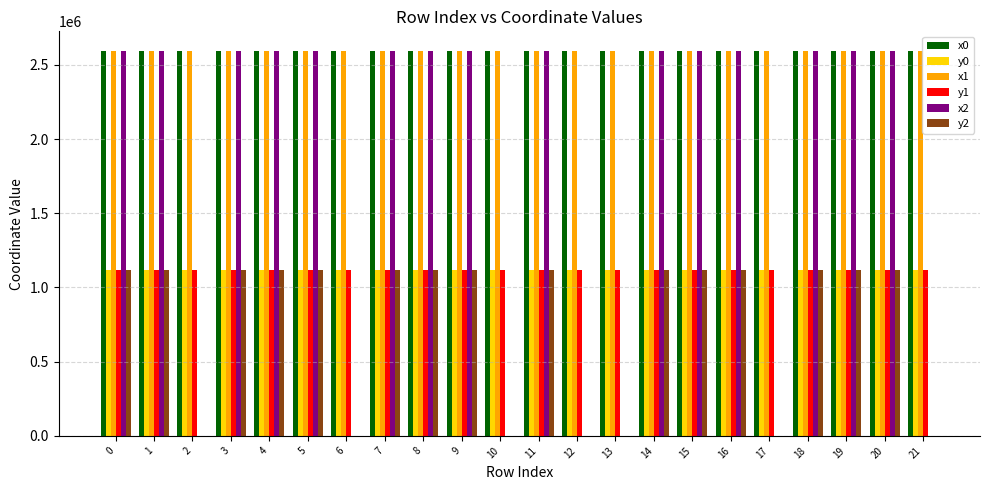

Does the chart contain stacked bars?

No